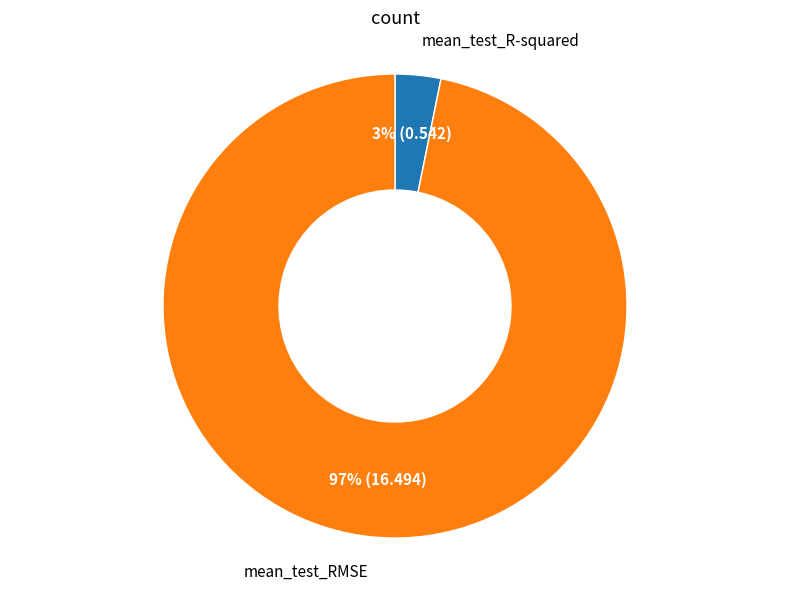

Which slice is the smallest?

mean_test_R-squared